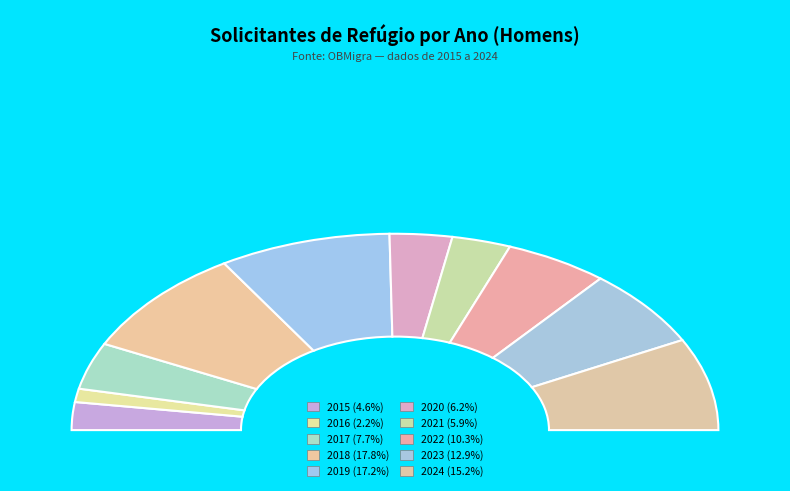

What percentage is NOT represented by 2024?

84.8%